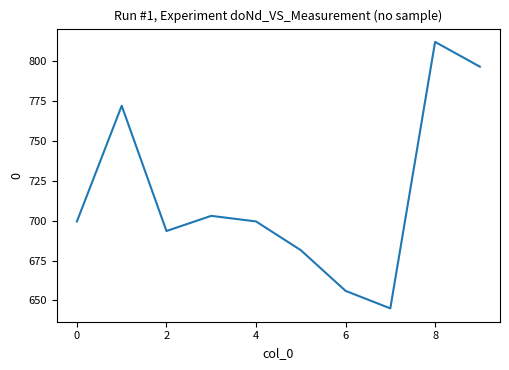

What is the maximum value shown in the chart?

812.0